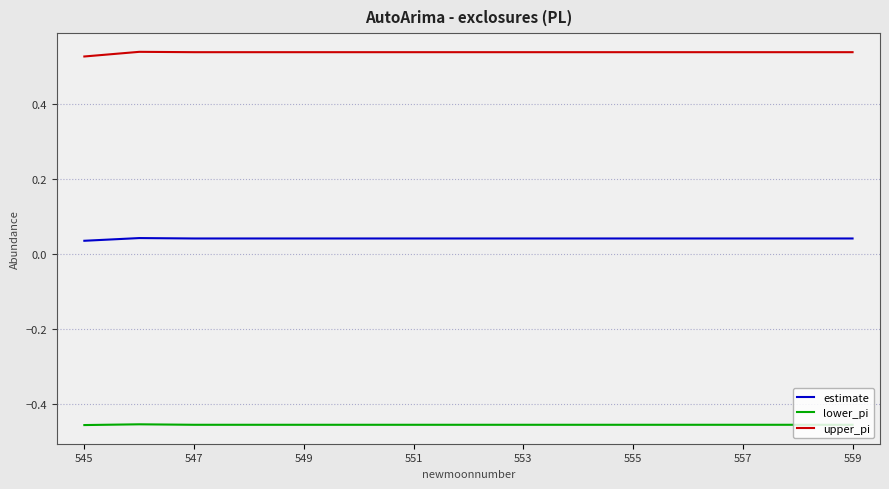

Which series has the largest total across all categories?

upper_pi